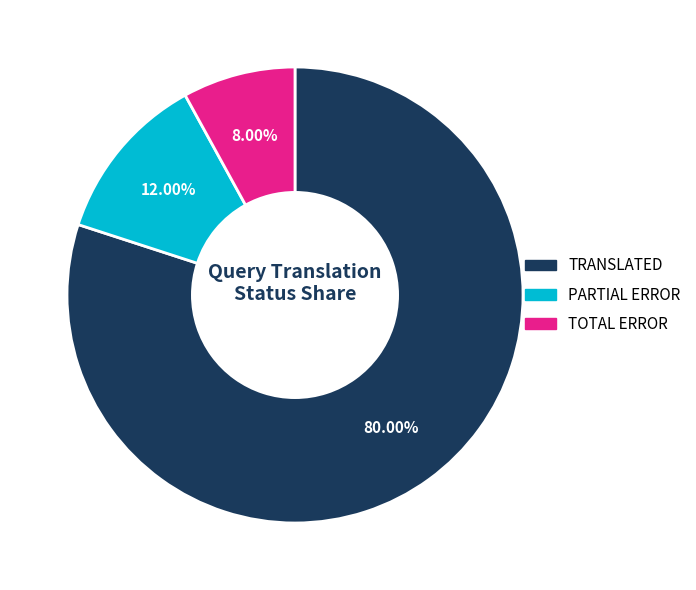

The TRANSLATED slice represents 80% of the pie. True or false?

True